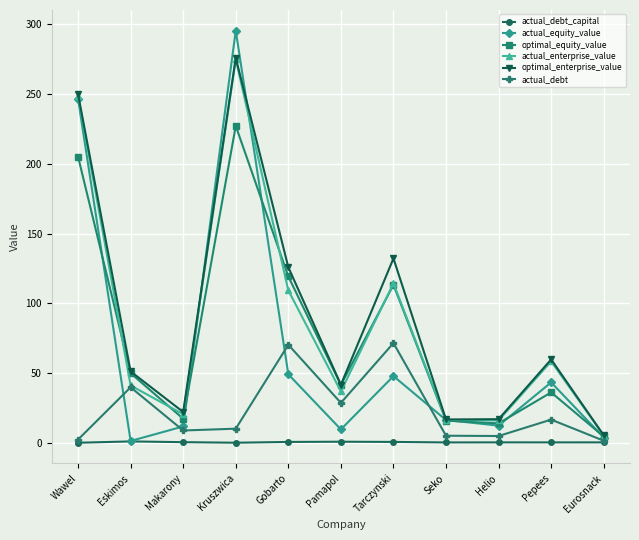

Does the chart have visible grid lines?

Yes